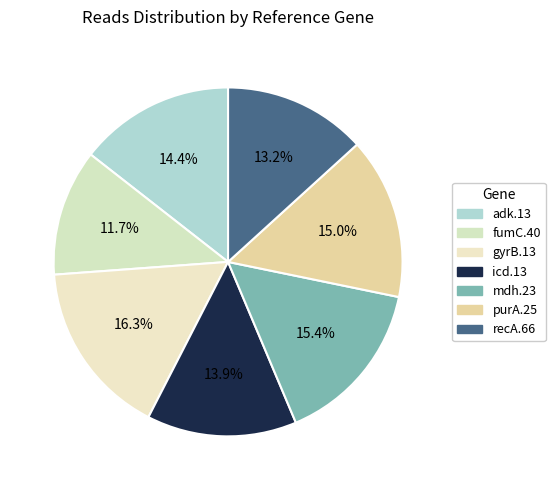

To the nearest percent, what portion does fumC.40 represent?

12%